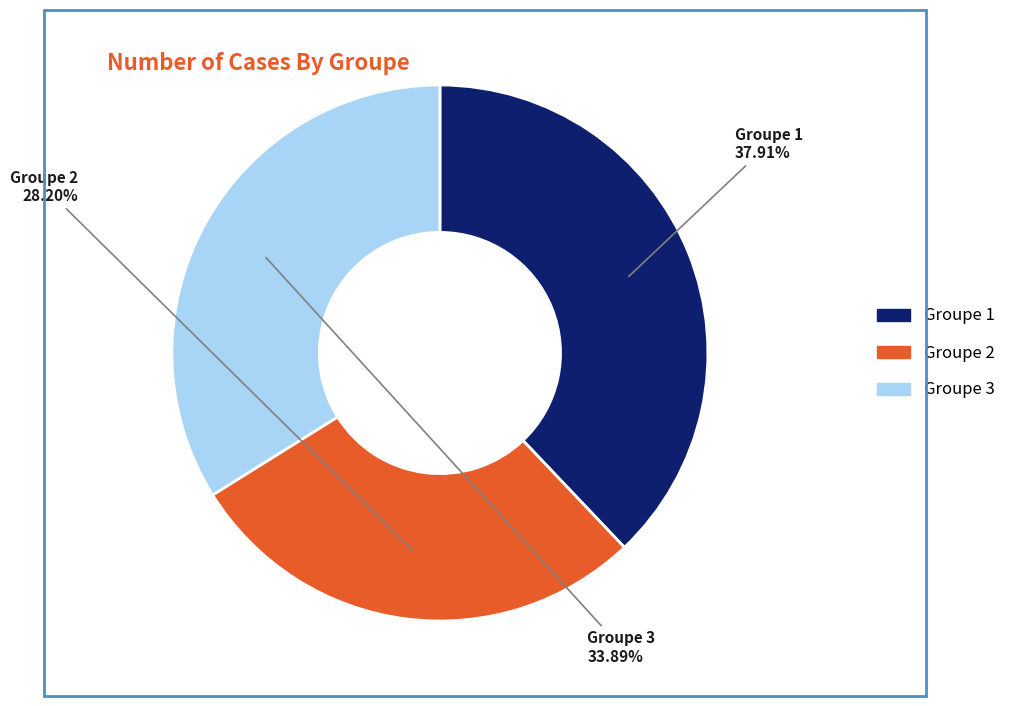

Is the sum of Groupe 1 and Groupe 3 greater than half?

Yes